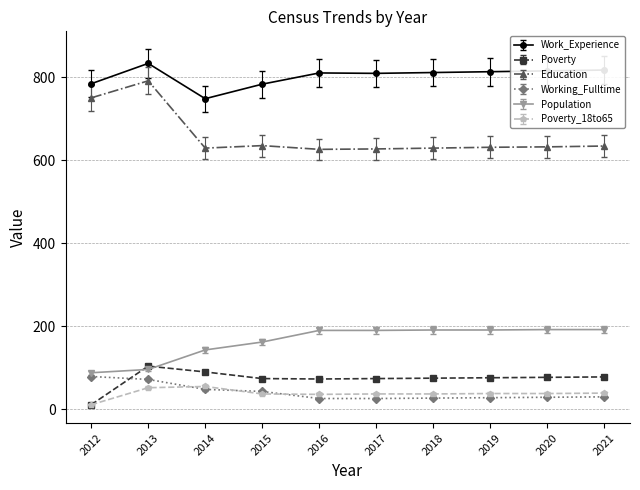

How many data points does each series have?

10